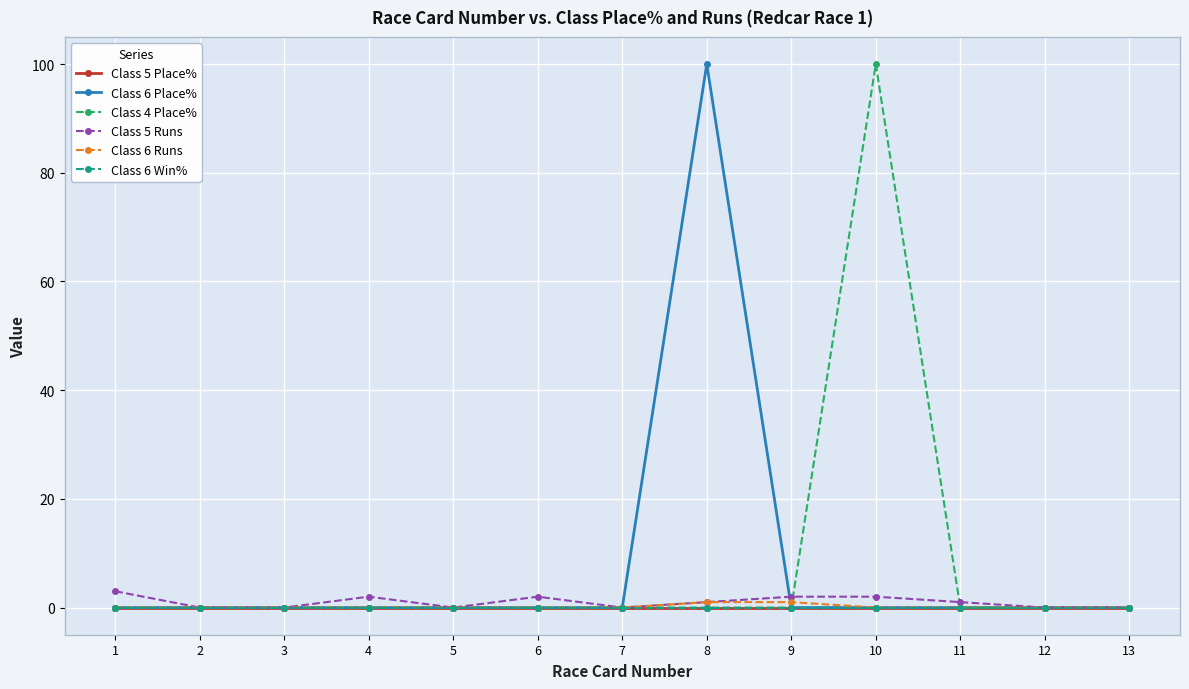

Reading right to left, extract all data points from this chart.

Class 5 Place%: 13=0	12=0	11=0	10=0	9=0	8=0	7=0	6=0	5=0	4=0	3=0	2=0	1=0
Class 6 Place%: 13=0	12=0	11=0	10=0	9=0	8=100	7=0	6=0	5=0	4=0	3=0	2=0	1=0
Class 4 Place%: 13=0	12=0	11=0	10=100	9=0	8=0	7=0	6=0	5=0	4=0	3=0	2=0	1=0
Class 5 Runs: 13=0	12=0	11=1	10=2	9=2	8=1	7=0	6=2	5=0	4=2	3=0	2=0	1=3
Class 6 Runs: 13=0	12=0	11=0	10=0	9=1	8=1	7=0	6=0	5=0	4=0	3=0	2=0	1=0
Class 6 Win%: 13=0	12=0	11=0	10=0	9=0	8=0	7=0	6=0	5=0	4=0	3=0	2=0	1=0